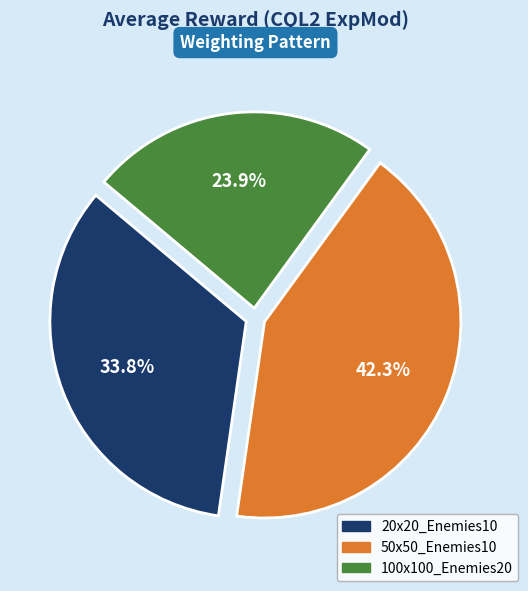

Which has a higher value, 50x50_Enemies10 or 20x20_Enemies10?

50x50_Enemies10